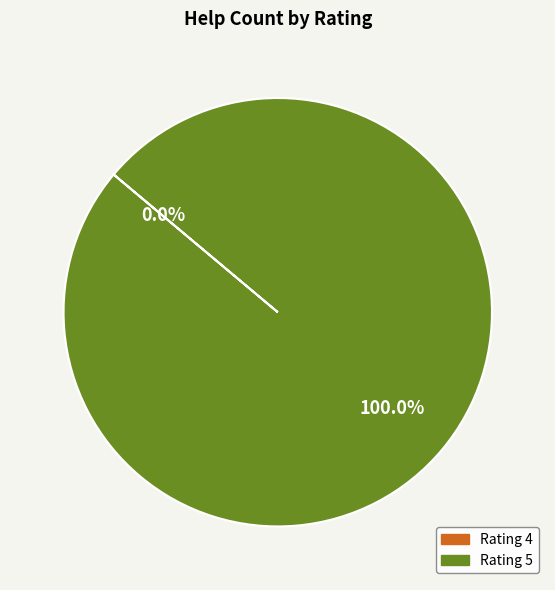

Which slice is the largest?

5